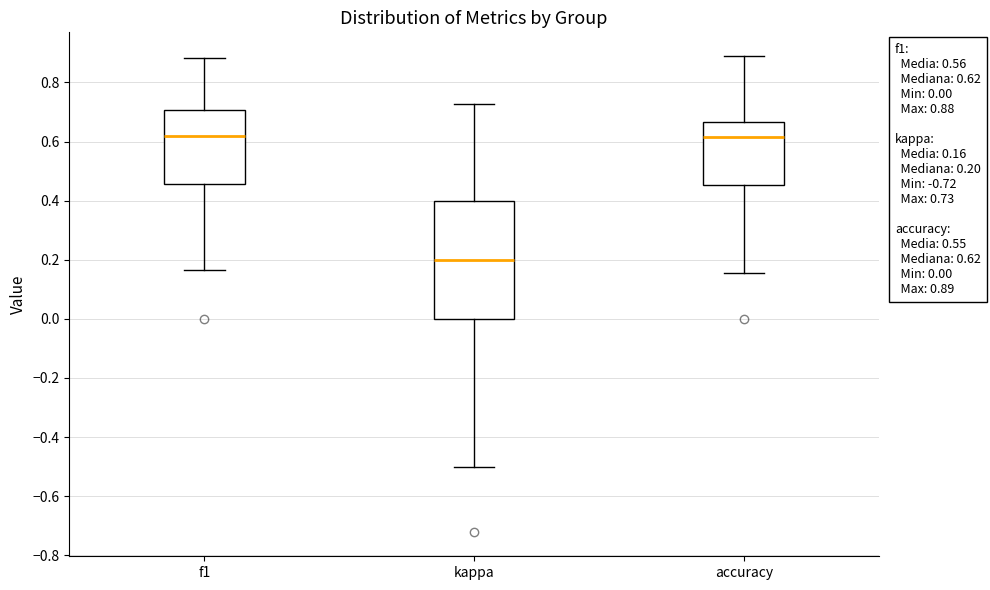

Which box is the tallest, from its lower edge to its upper edge?

kappa